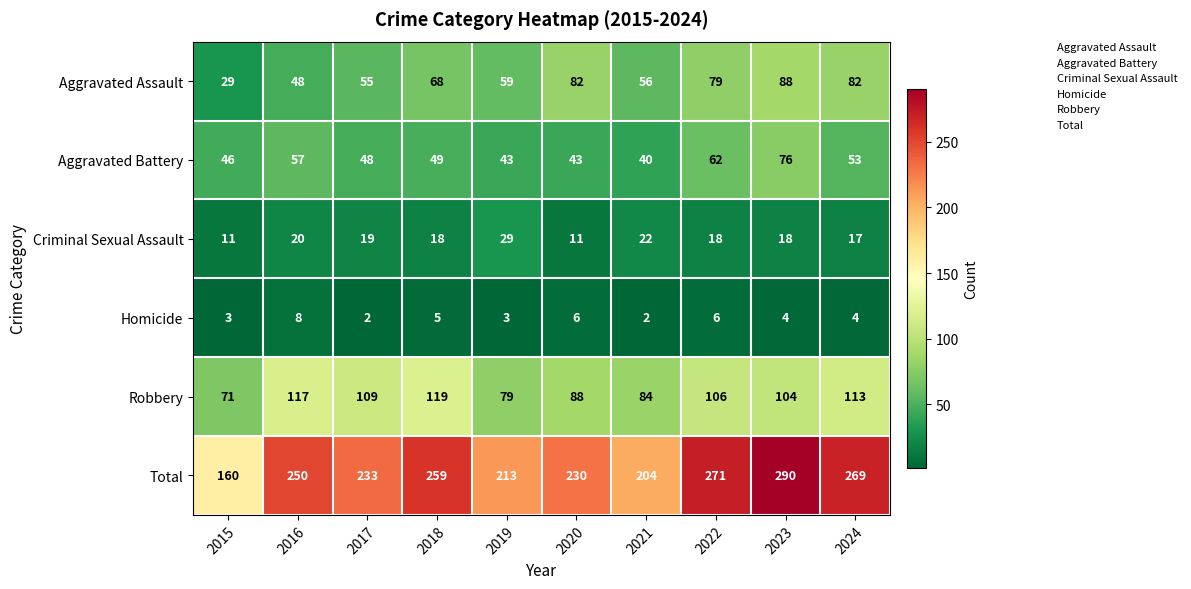

Rank the series by their maximum value, from highest to lowest.

Total, Robbery, Aggravated Assault, Aggravated Battery, Criminal Sexual Assault, Homicide